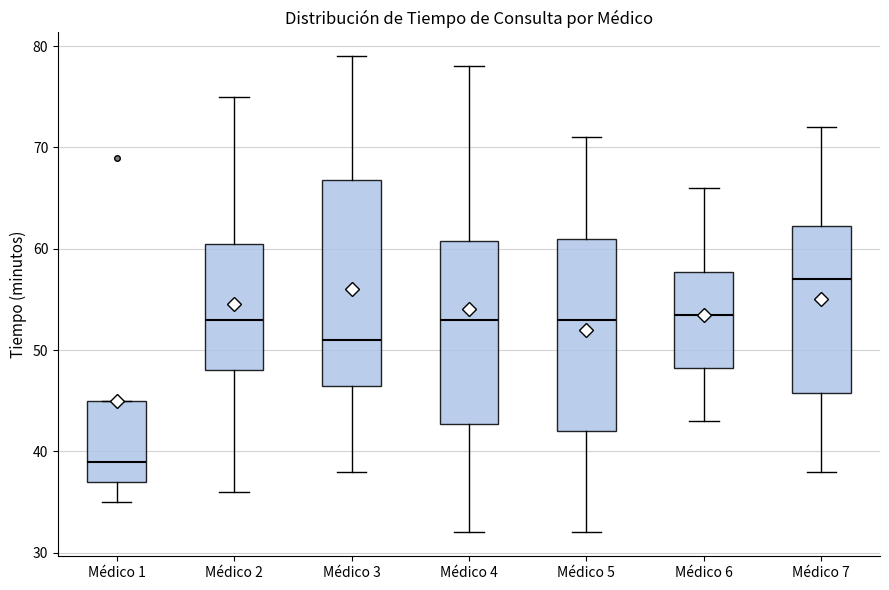

Which box has the highest median line?

Médico 7